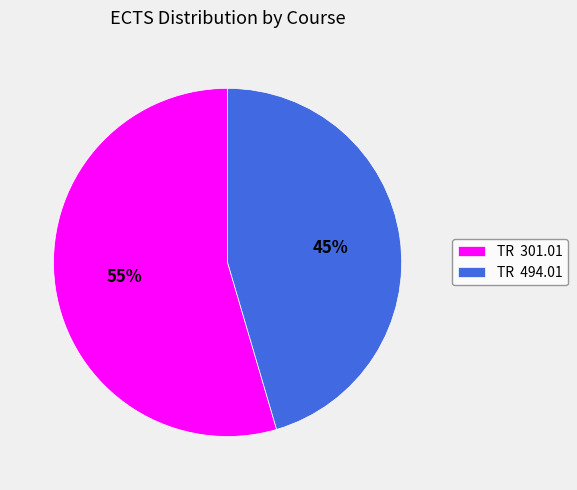

Do TR 301.01 and TR 494.01 together represent more than half of the pie?

Yes